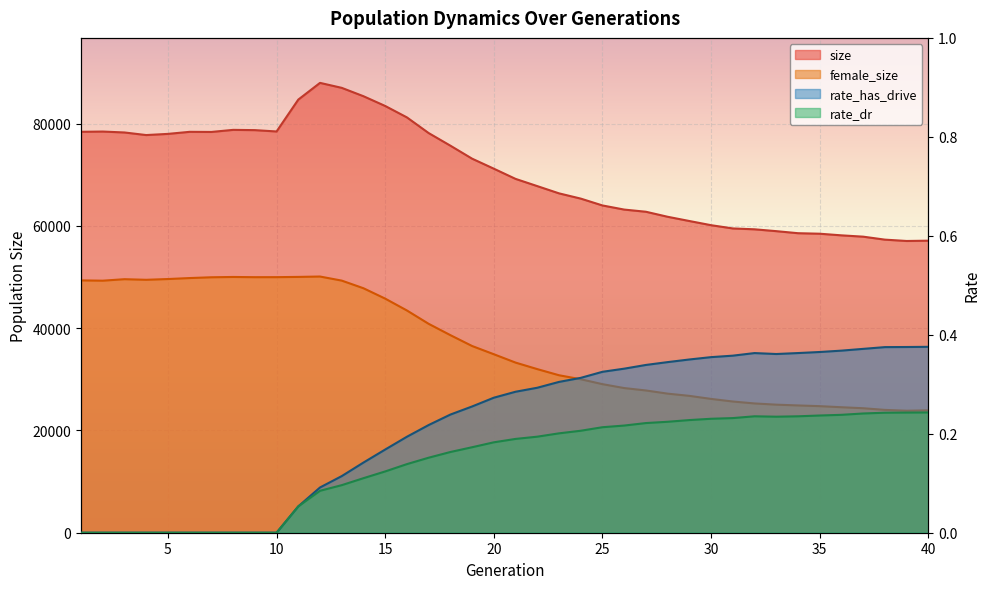

Between 5 and 24, which series saw the biggest shift?

female_size